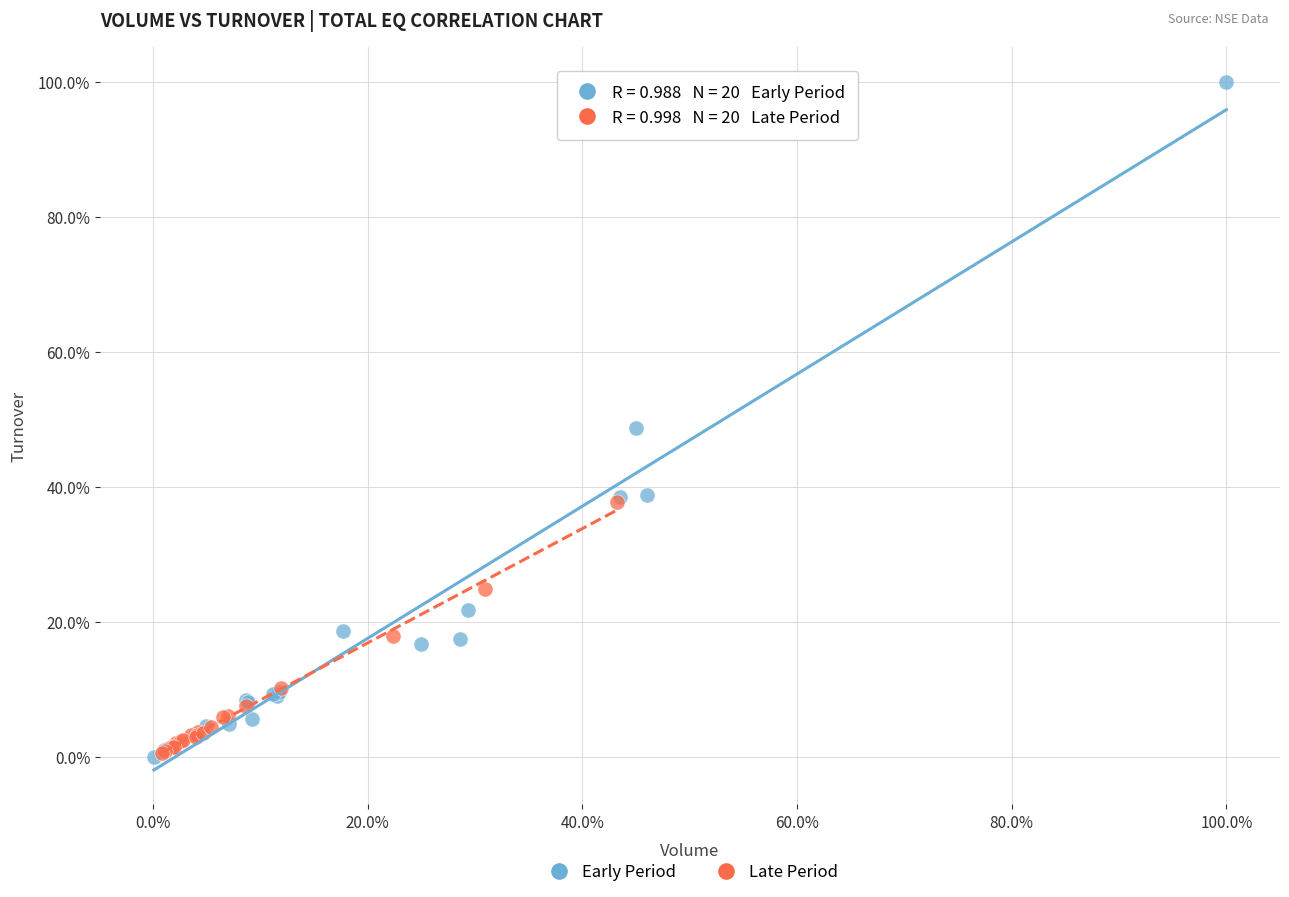

What are all the series names shown in the legend?

Early Period, Late Period